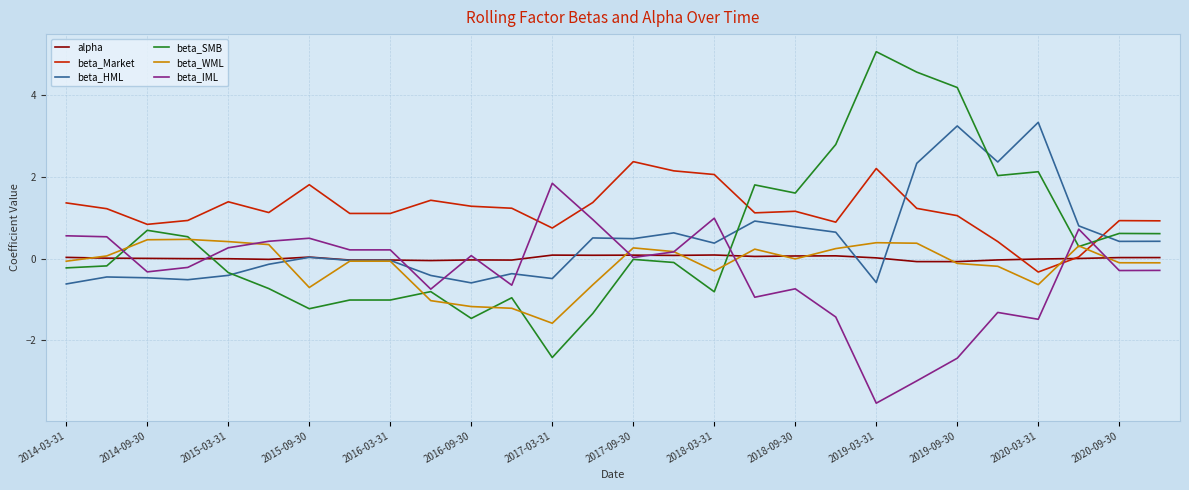

Which series has the largest range (max minus min)?

beta_SMB